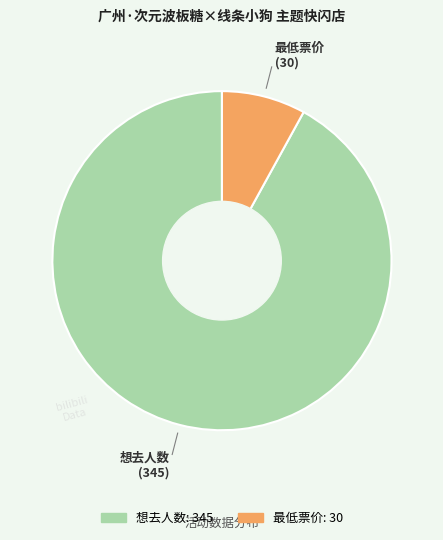

Rank the categories by value from highest to lowest.

想去人数, 最低票价